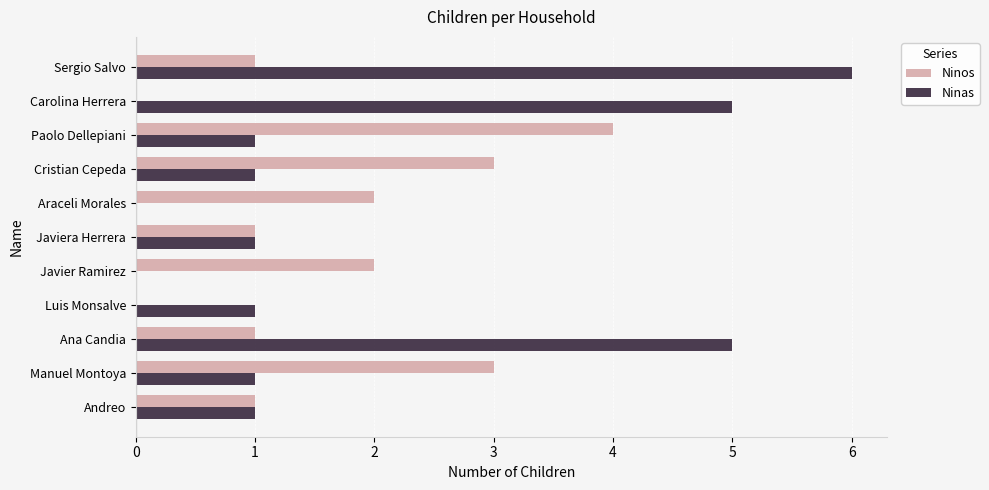

Is it true that Ninas equals 1 at Andreo?

True